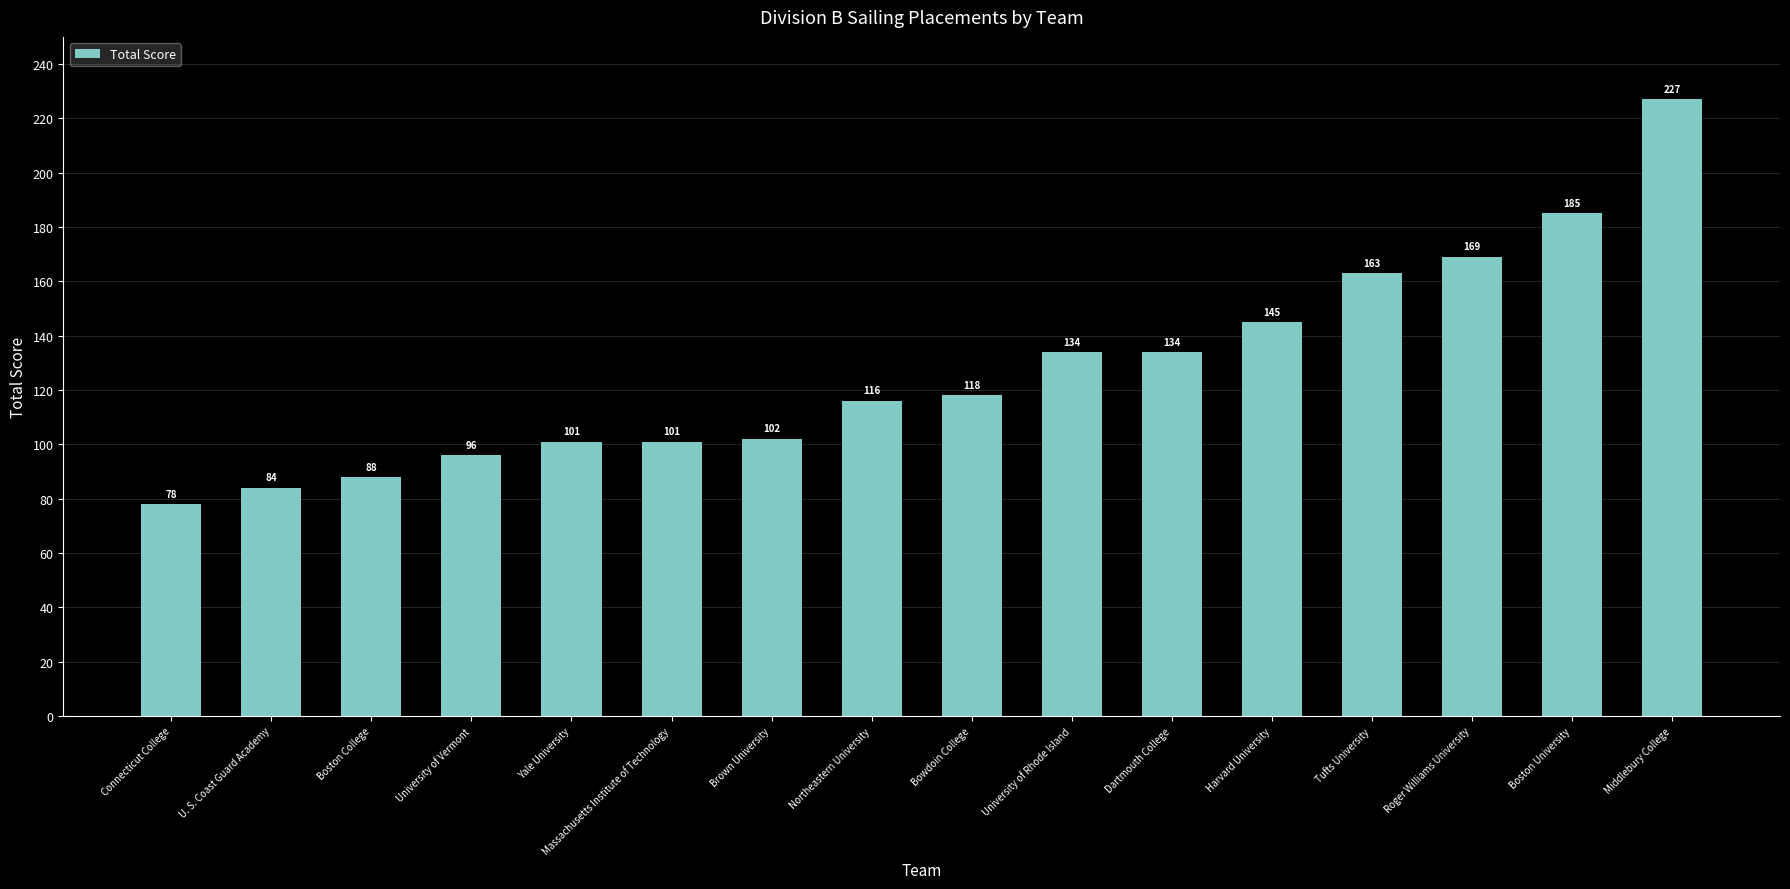

What position from the right is Tufts University?

4